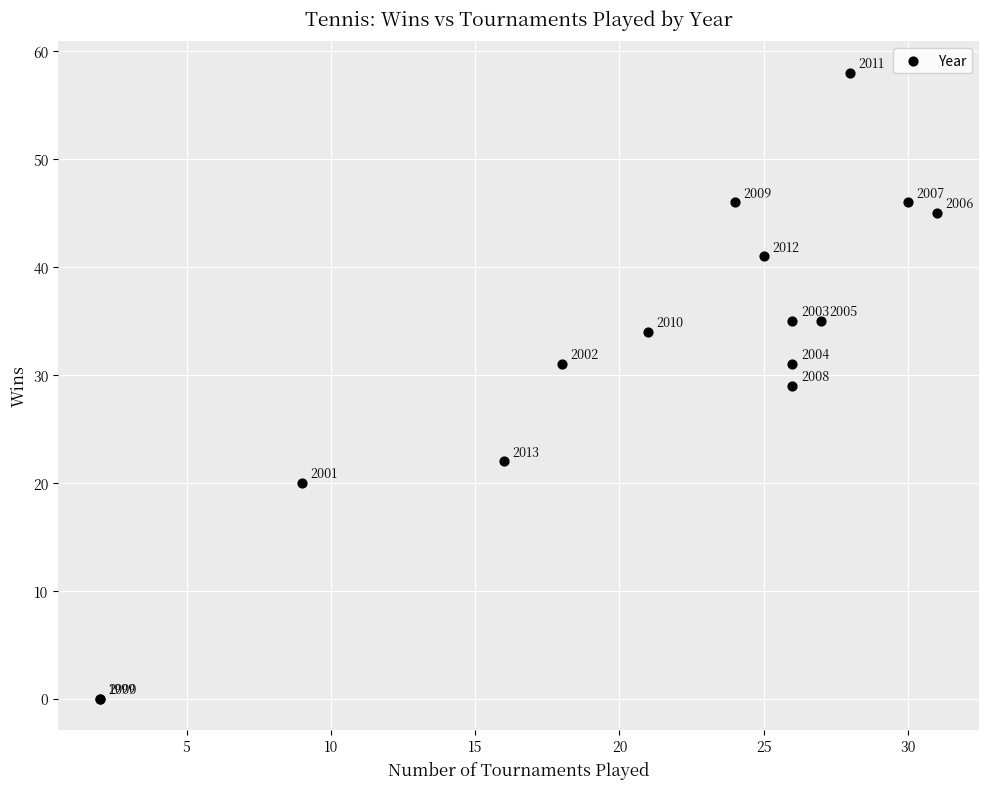

What Y value in the scatter plot is closest to 29?

29